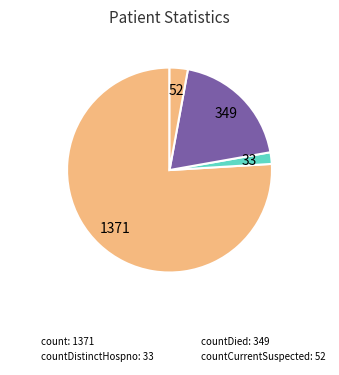

How many slices are in this pie chart?

4